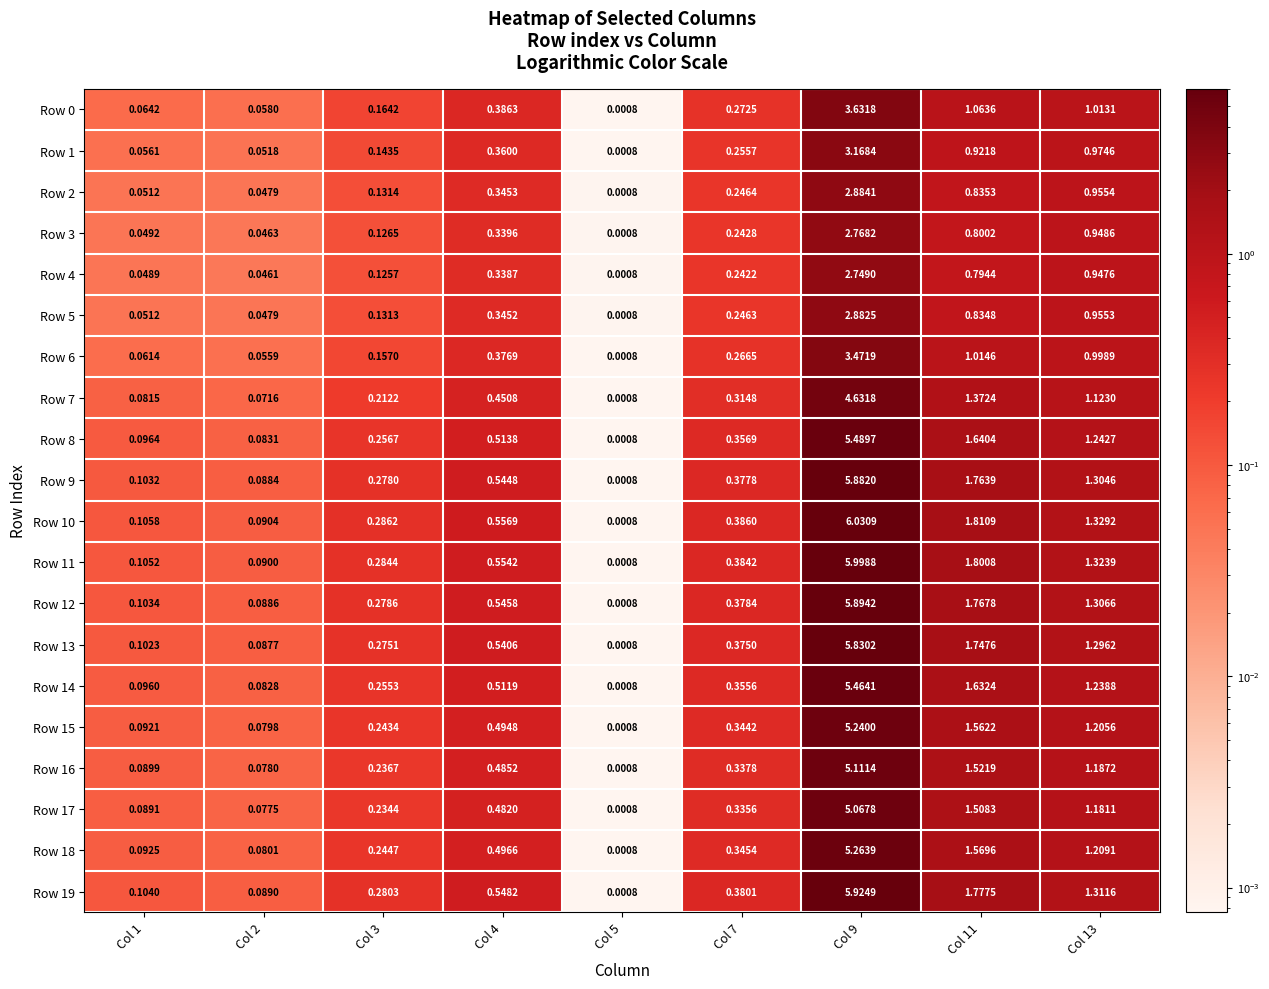

Is the value of Row 2 at Col 3 greater than the value of Row 9 at Col 2?

Yes